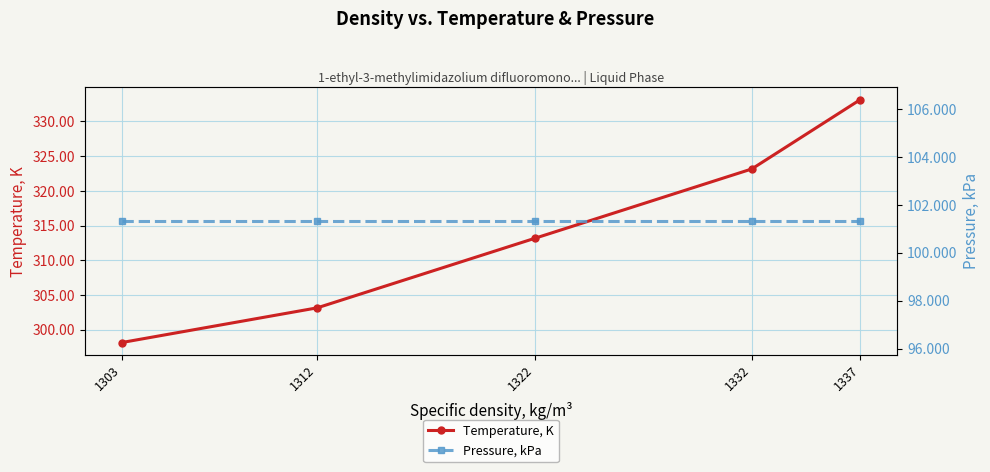

Is it true that Pressure, kPa equals 166.4 at 1303?

False